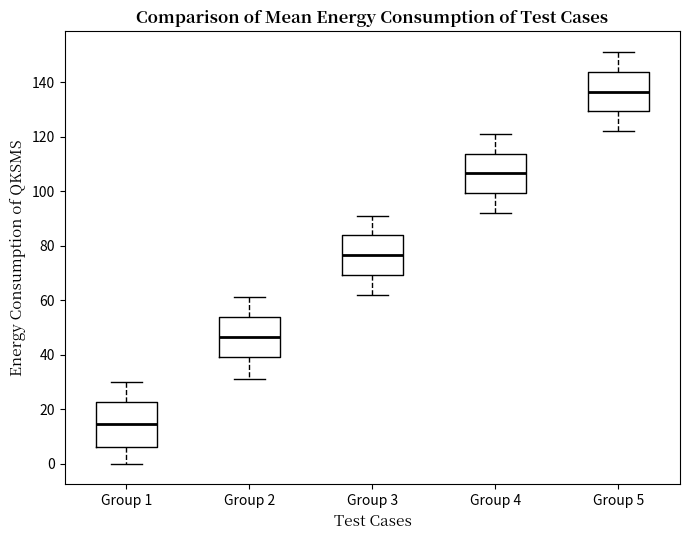

Which box has the highest median line?

Group 5